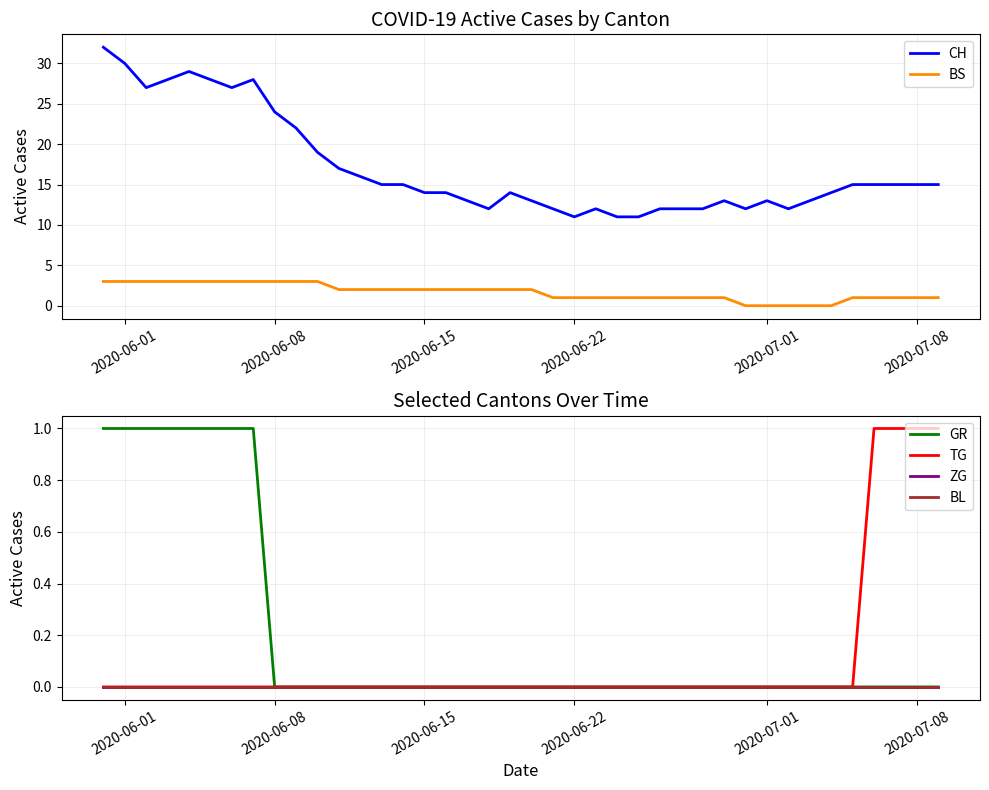

True or false: BS has more than 1 points higher than both neighbors.

False